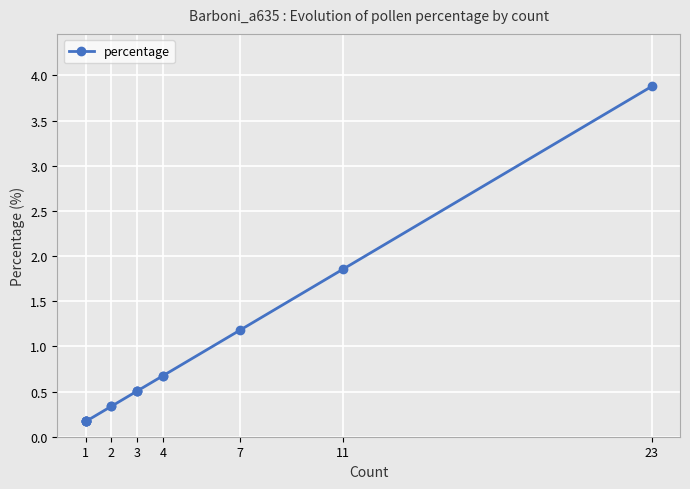

What is the approximate value at 1?

0.2